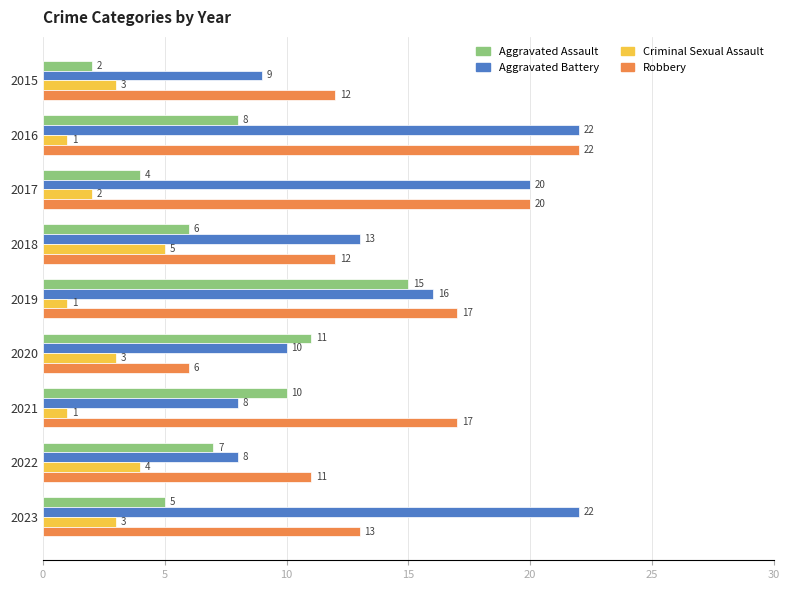

Which category has the highest value in the Aggravated Assault series?

2019